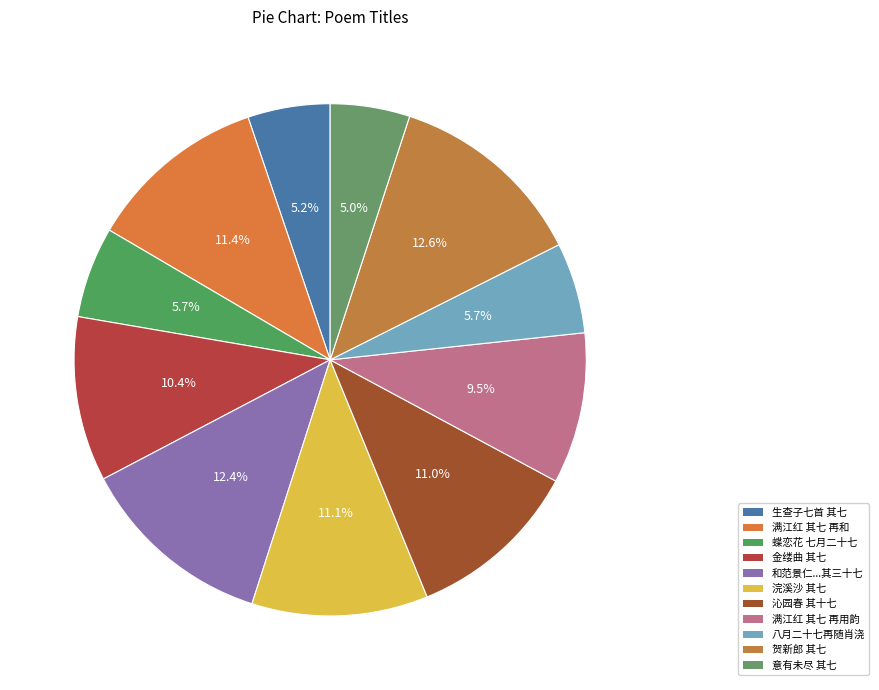

To the nearest percent, what is the difference between the largest and smallest slice percentages?

8%